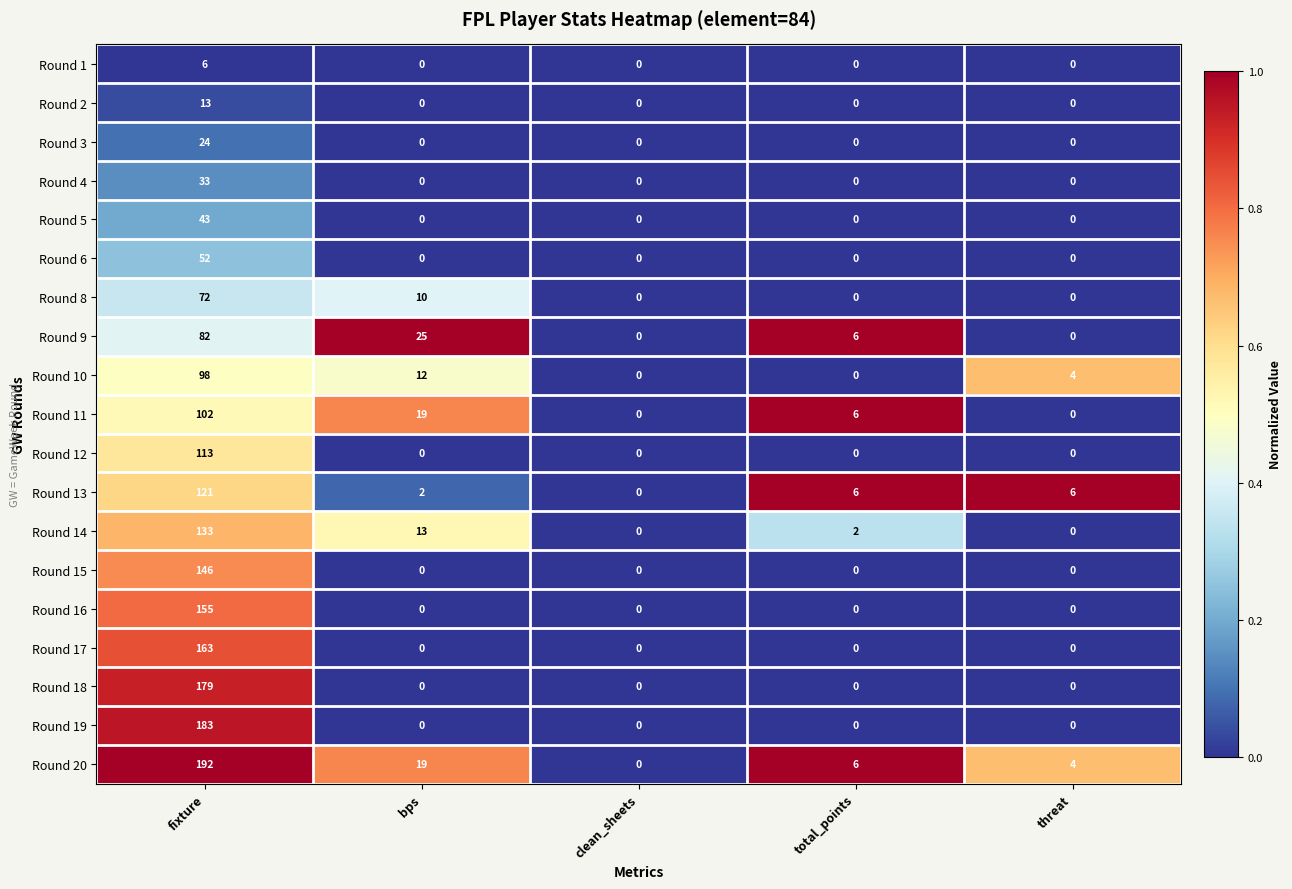

Between fixture and bps, which series saw the biggest shift?

Round 19